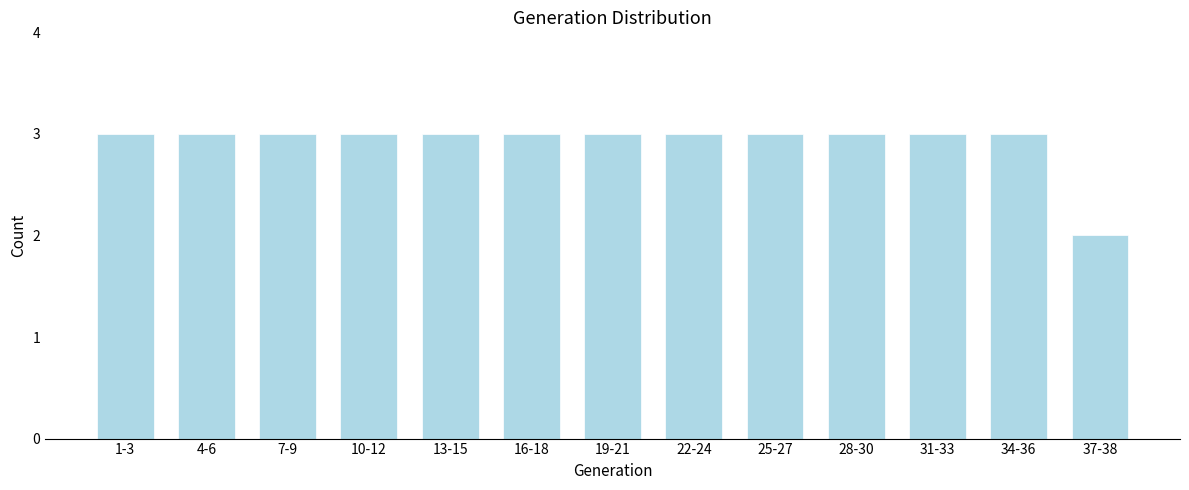

Reading left to right, extract all data points from this chart.

1-3=3	4-6=3	7-9=3	10-12=3	13-15=3	16-18=3	19-21=3	22-24=3	25-27=3	28-30=3	31-33=3	34-36=3	37-38=2